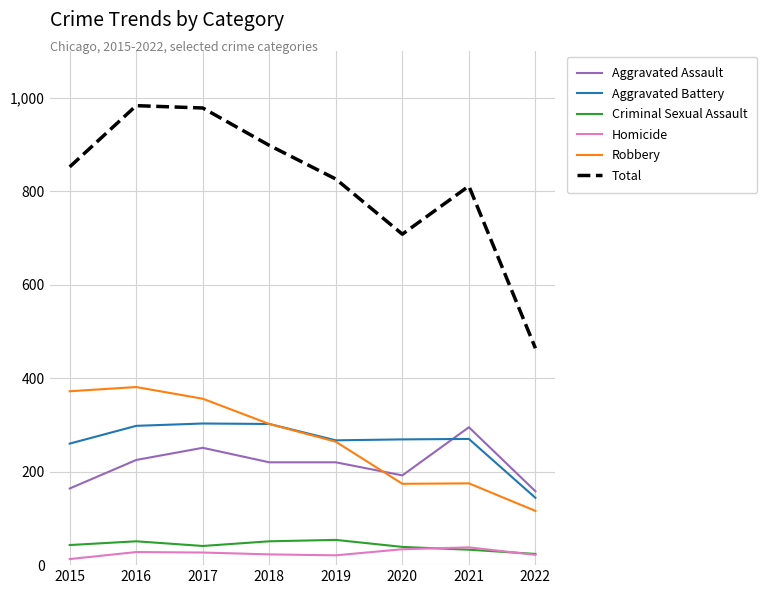

What is the spread (max minus min) of values at 2017?

951